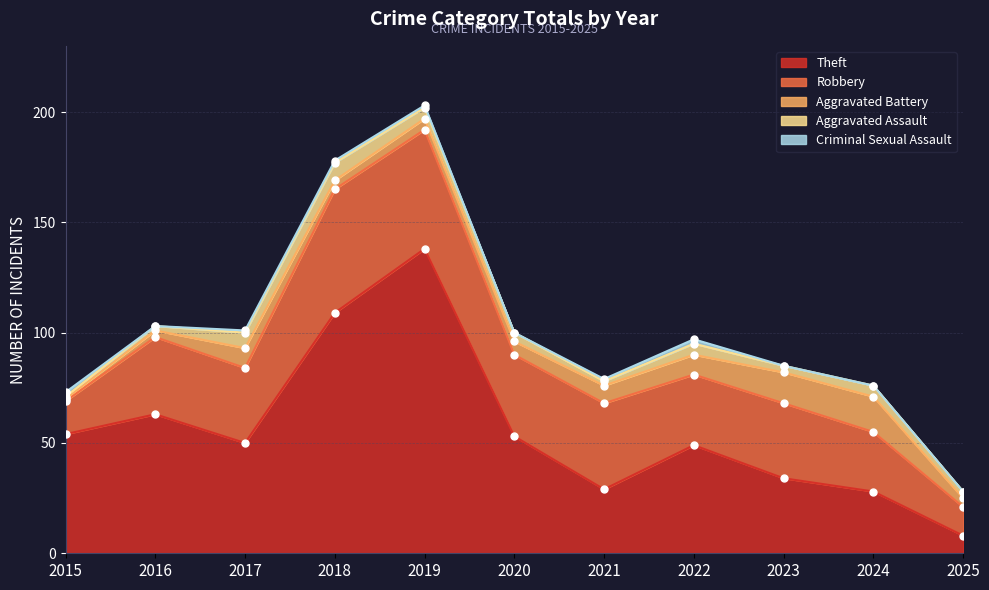

At how many categories does at least one series exceed 98?

2